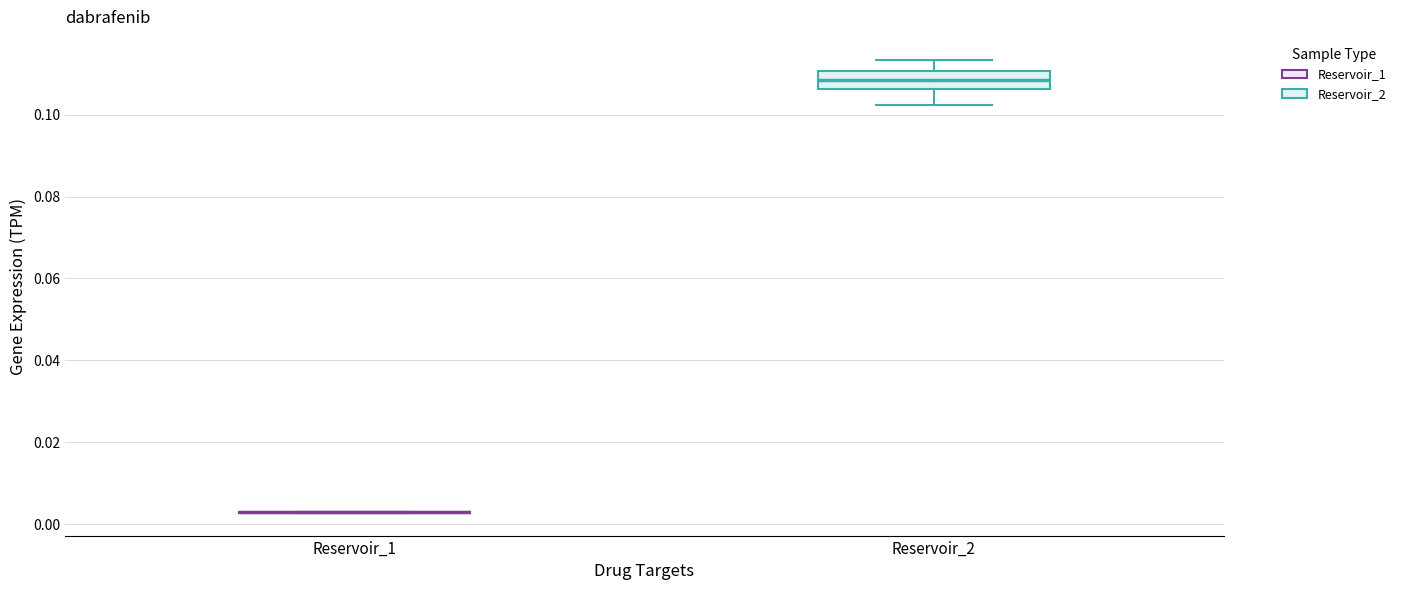

Comparing the boxes themselves (not the whiskers), which one is the tallest?

Reservoir_2